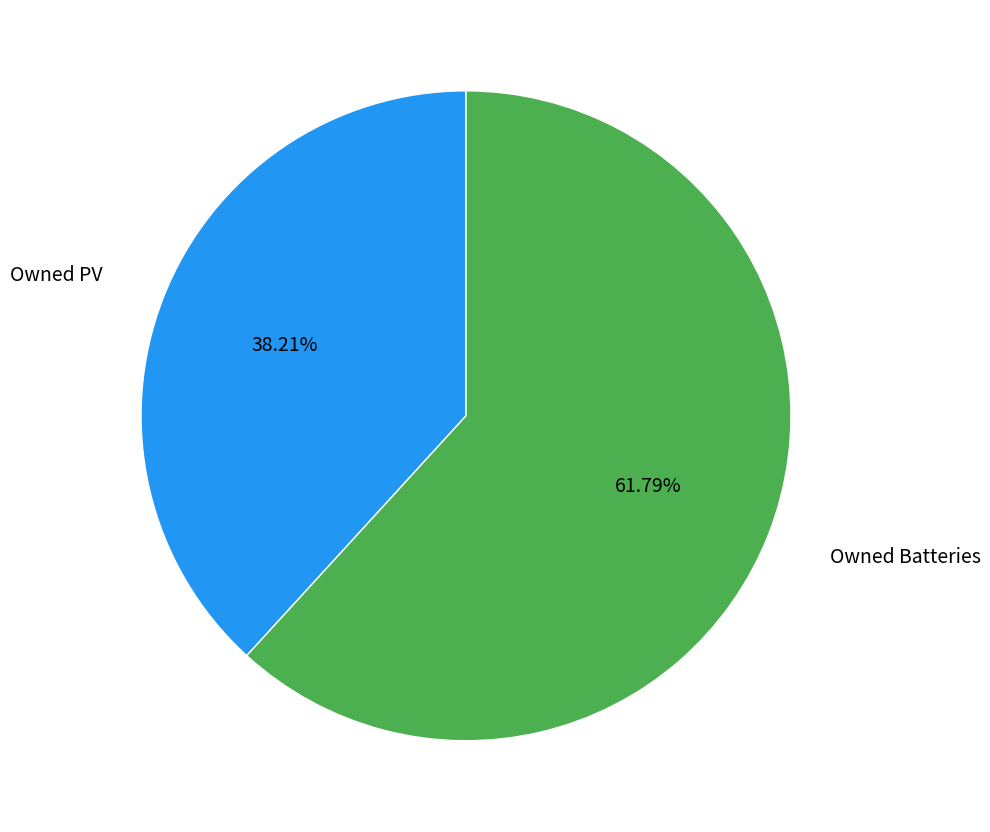

To the nearest percent, what is the combined percentage of Owned PV and Owned Batteries?

100%